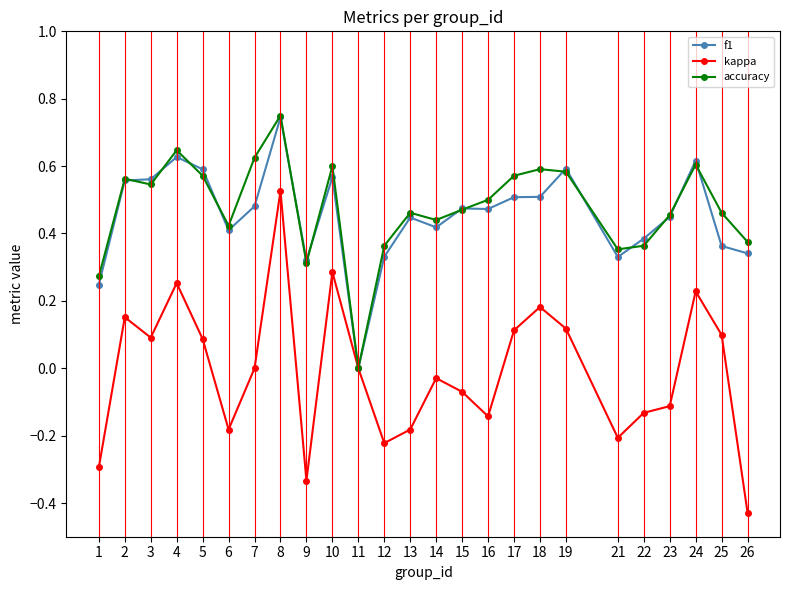

What is the total value across all series at 18?

1.3